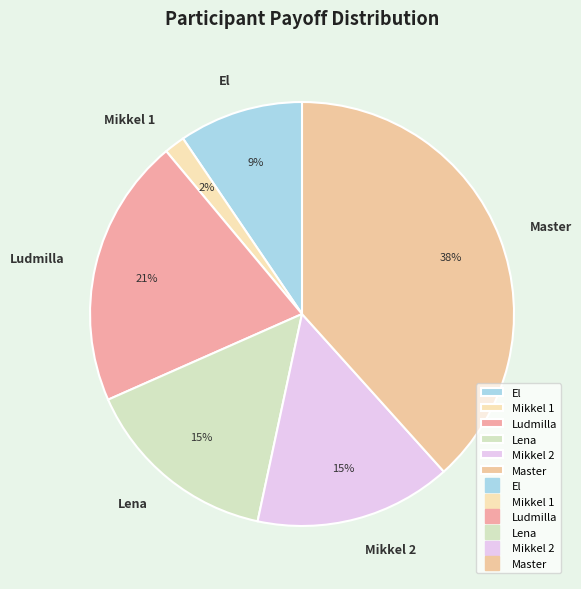

Is it true that Mikkel 1 is 8% of the pie?

False